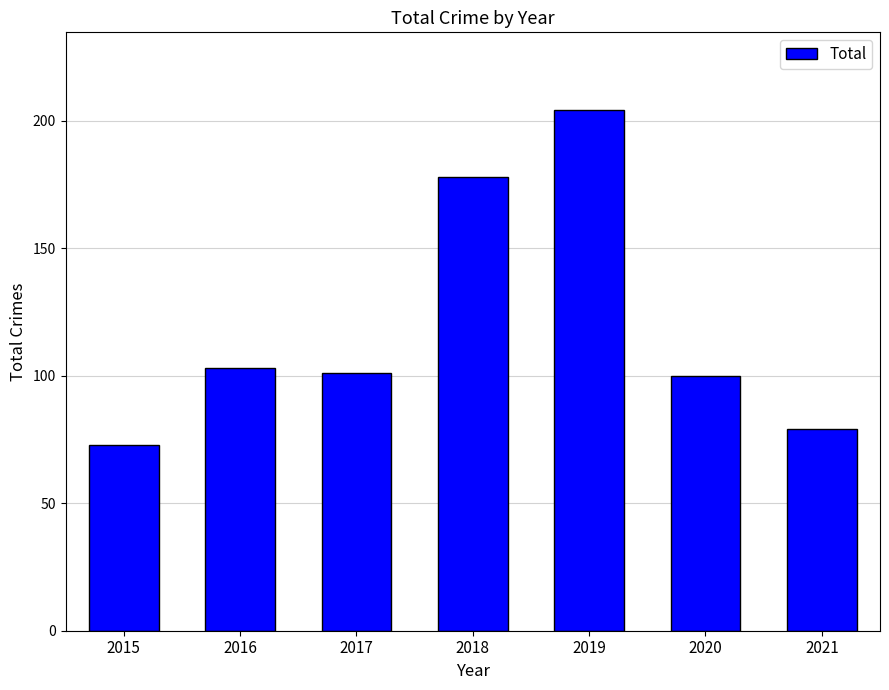

What is the difference between the second highest and minimum values?

105